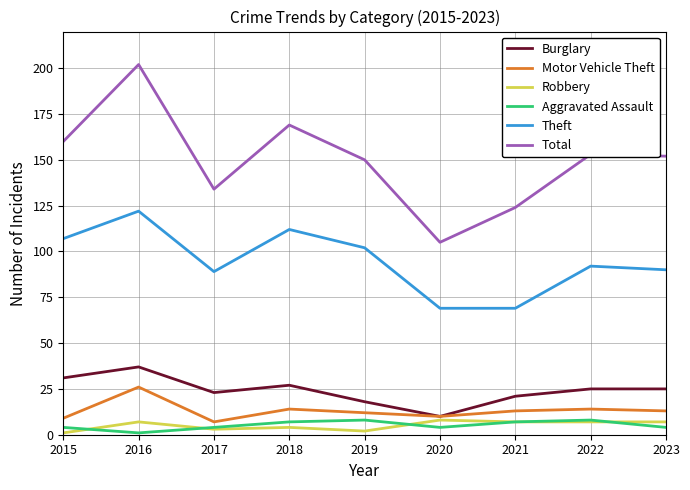

Which series changed the most between 2020 and 2022?

Total